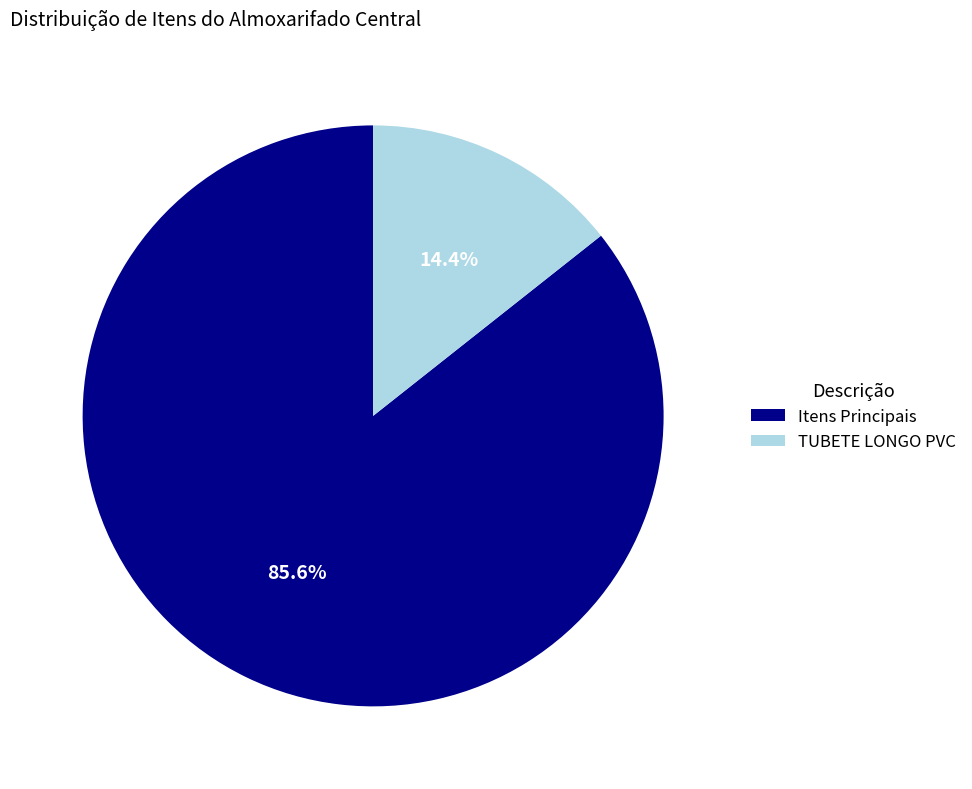

Rank the categories by value from highest to lowest.

Itens Principais, TUBETE LONGO PVC